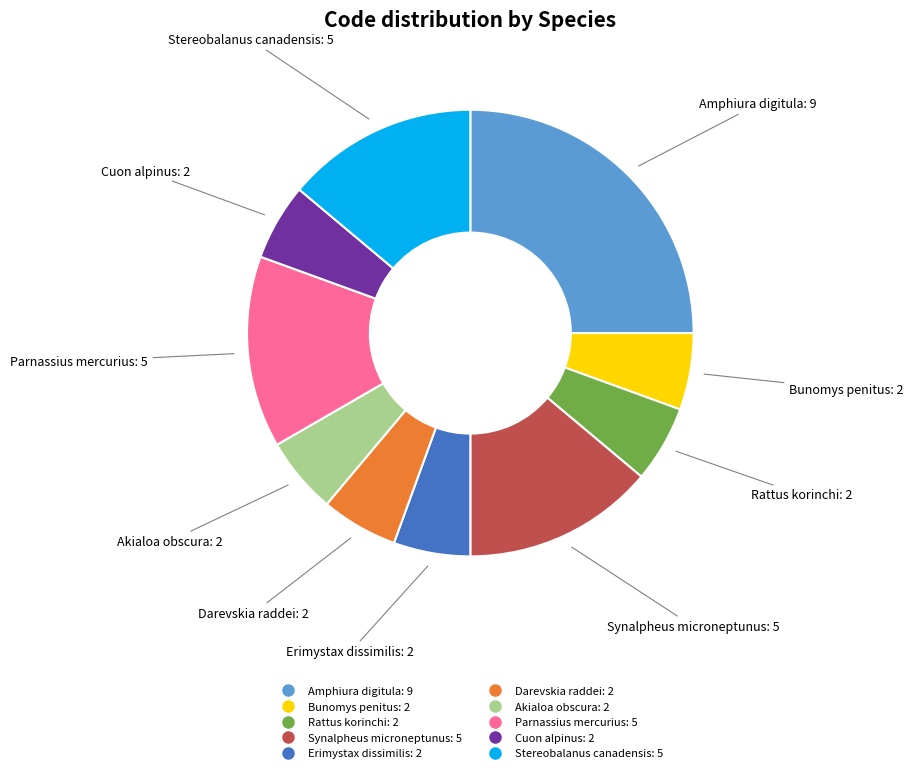

Is there a majority slice in this chart?

No